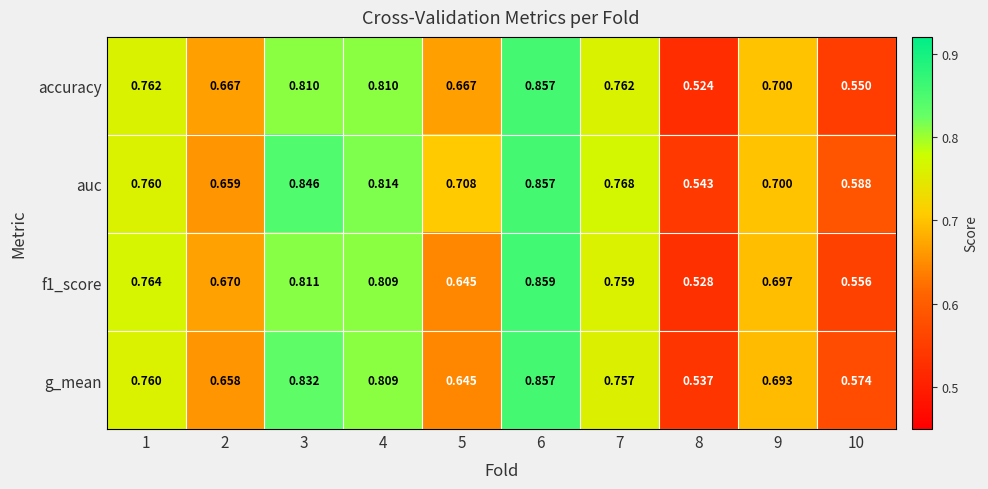

Which series has the widest spread of values?

accuracy